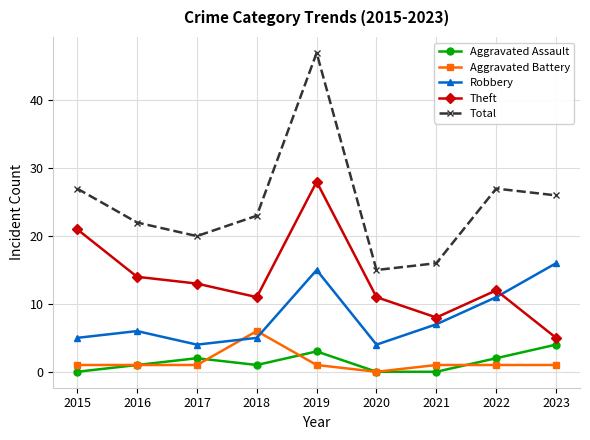

How many lines are shown in the chart?

5